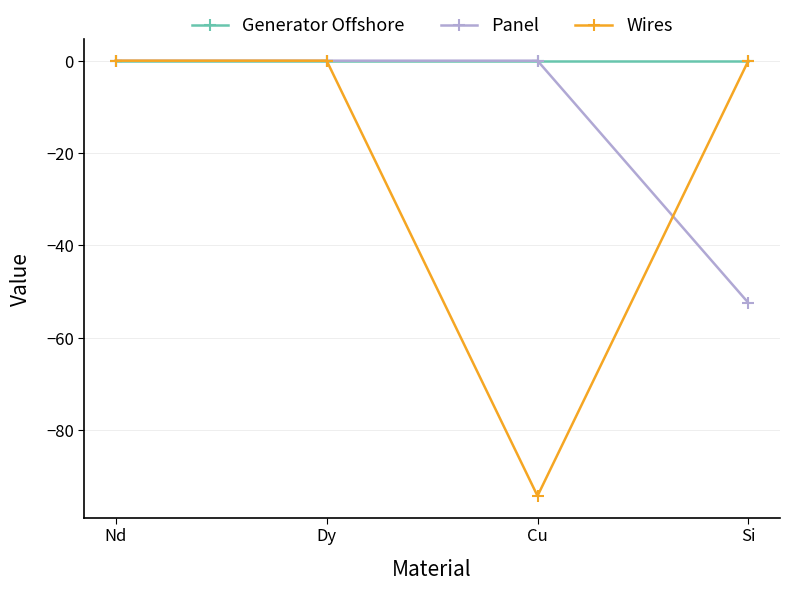

Does the chart have visible grid lines?

Yes